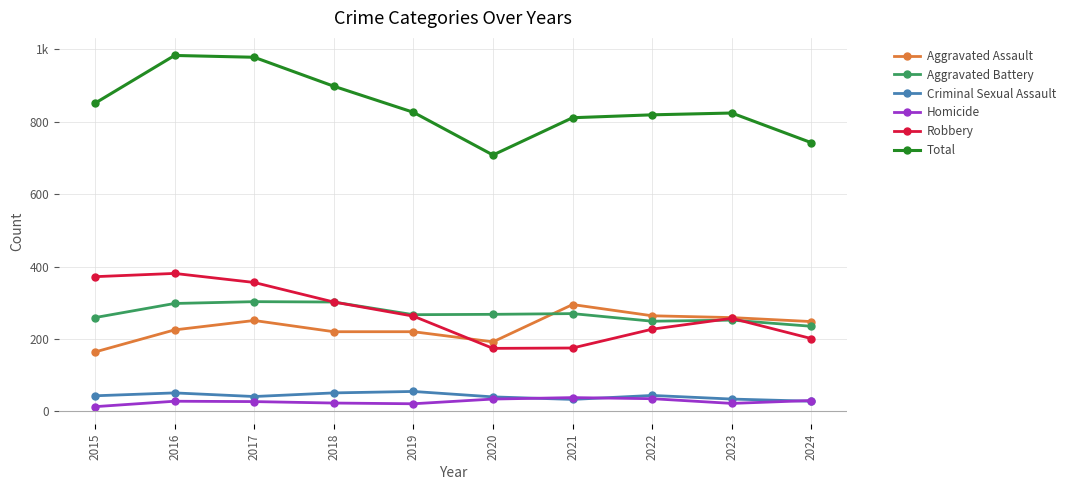

Which series changed the most between 2015 and 2019?

Robbery